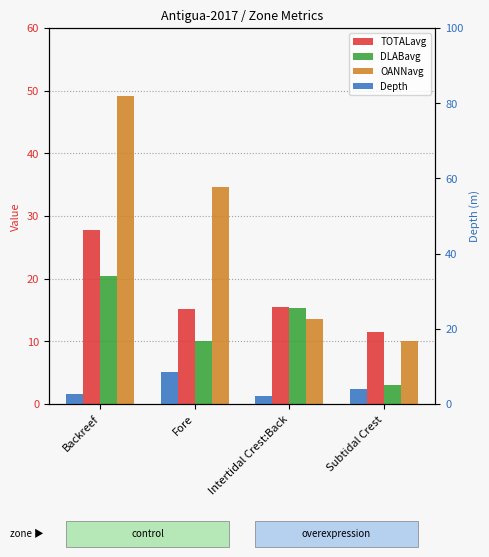

At which category does the chart reach its minimum across all series?

Intertidal Crest:Back